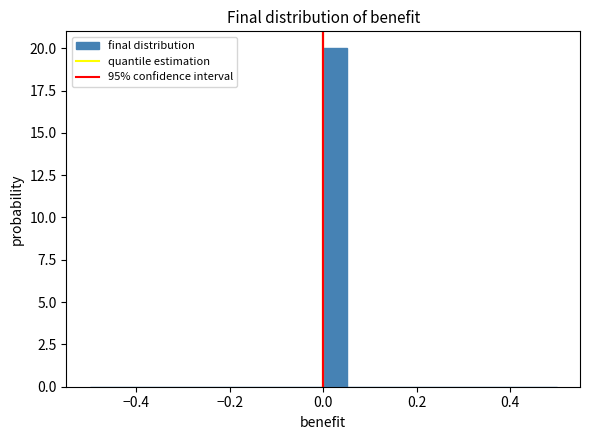

Read against the x-axis, roughly where is the centre of the tallest bar?

0.02